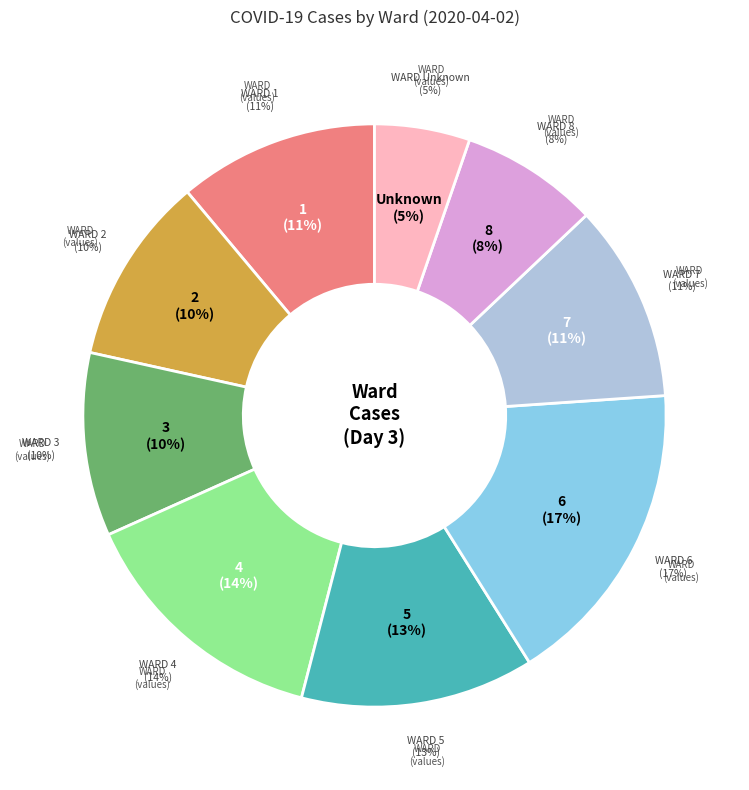

What is the smallest slice in the pie chart?

Unknown